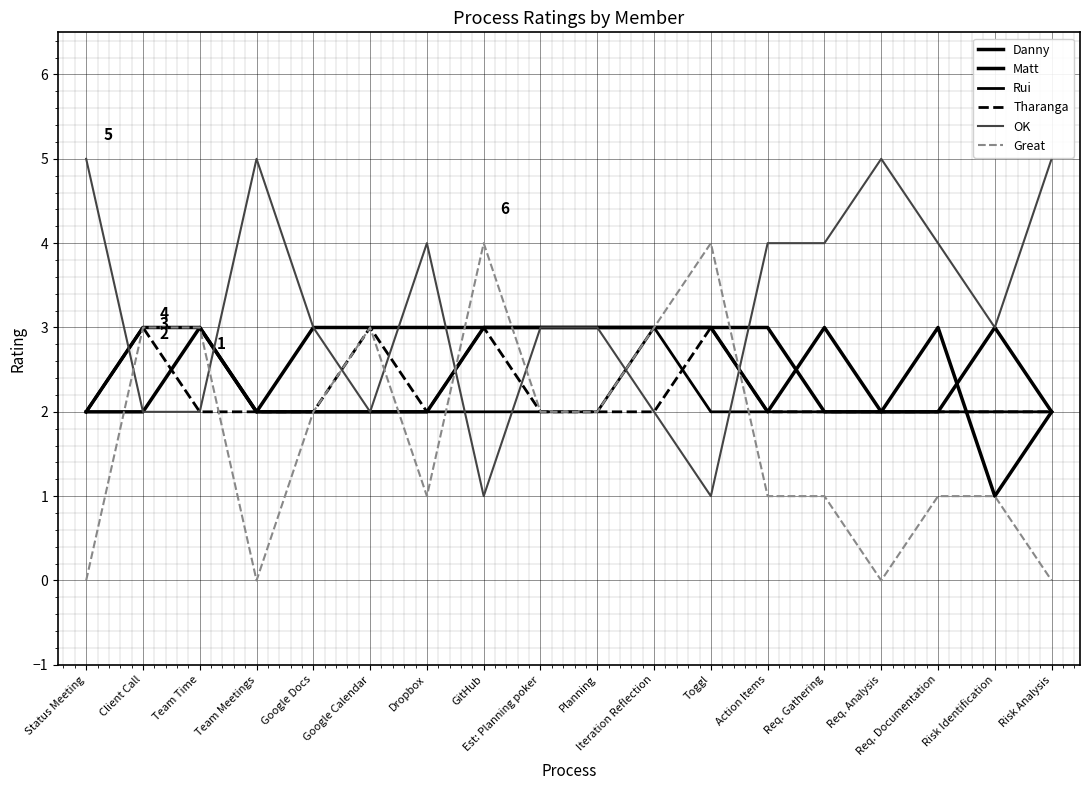

At which label is OK closest to 3?

Google Docs